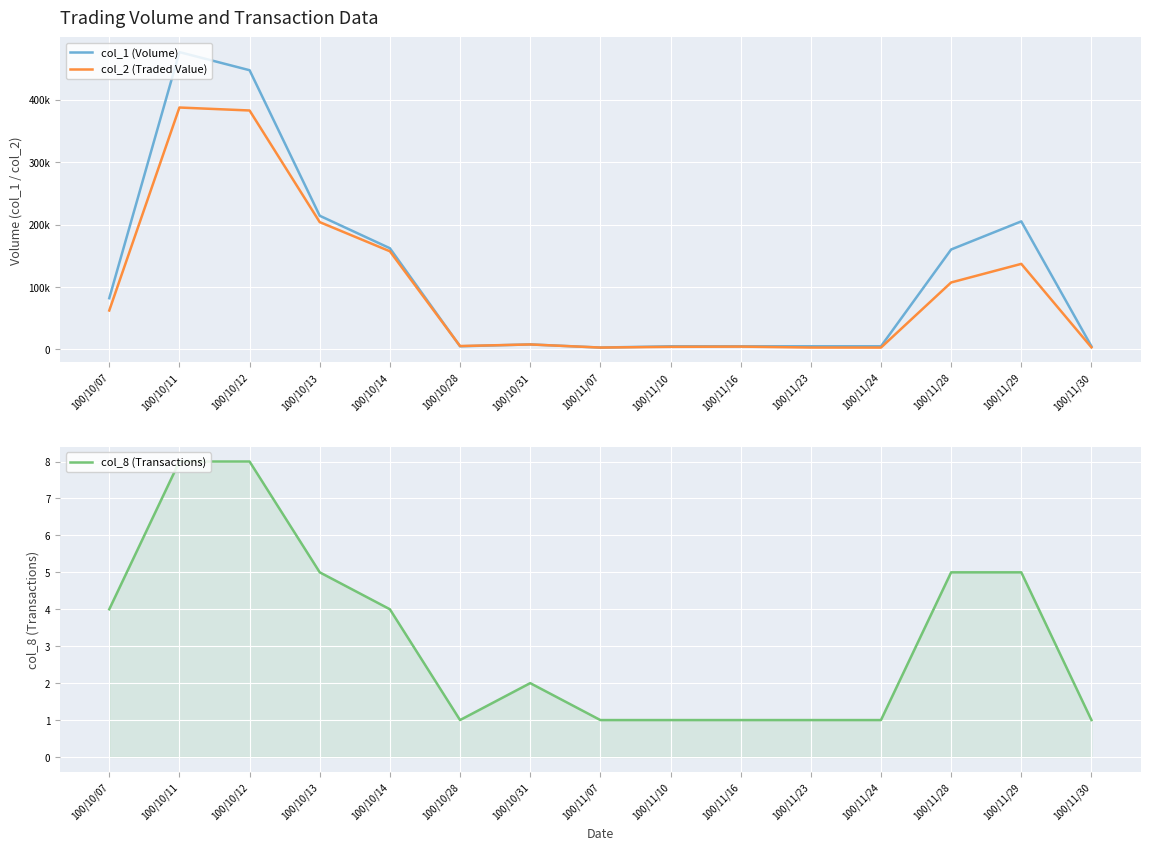

What is the minimum value shown in the chart?

1